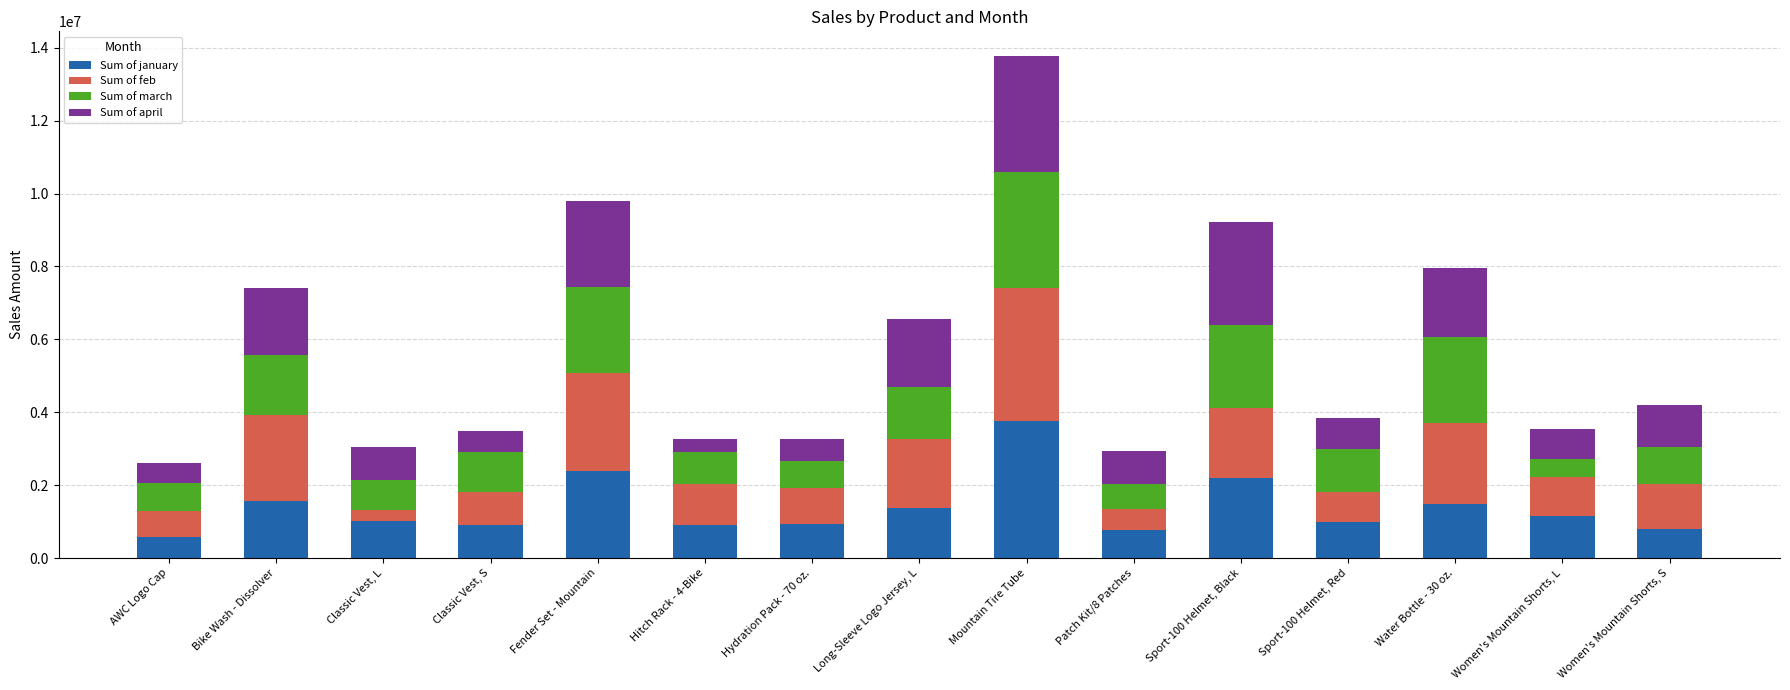

What is the sum of all Sum of january values?

20800000